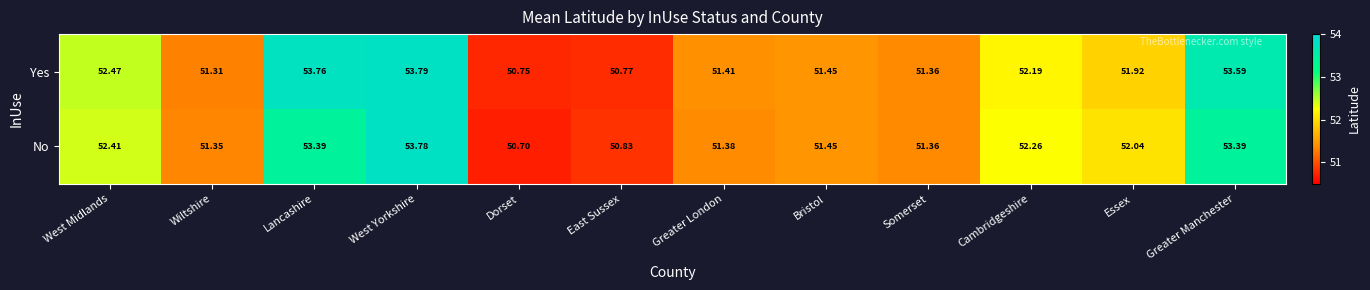

Between Wiltshire and Lancashire, which series saw the biggest shift?

Yes